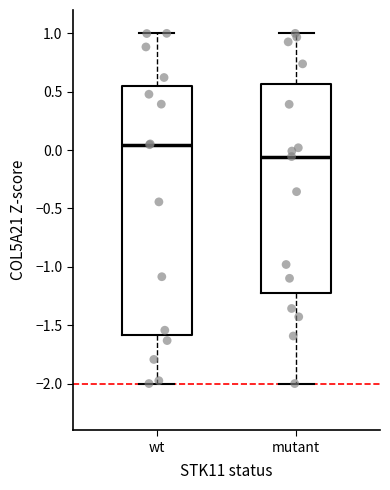

Reading left to right, transcribe this box plot: for each box, give where its median line is, the range the box spans, and where its two whiskers end, as read against the y-axis. The values are not printed on the chart, so give them approximately, as read against the axis.

wt: median 0.05, box -1.60 to 0.55, whiskers -2.00 to 1.00
mutant: median -0.05, box -1.25 to 0.55, whiskers -2.00 to 1.00